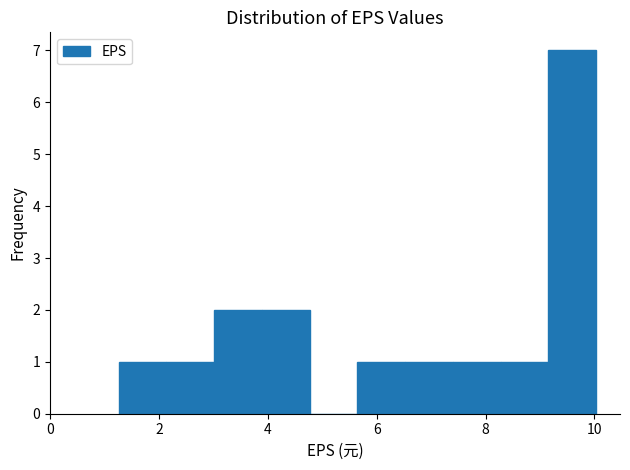

Which range on the x-axis has the tallest bar?

9.2 to 10.0